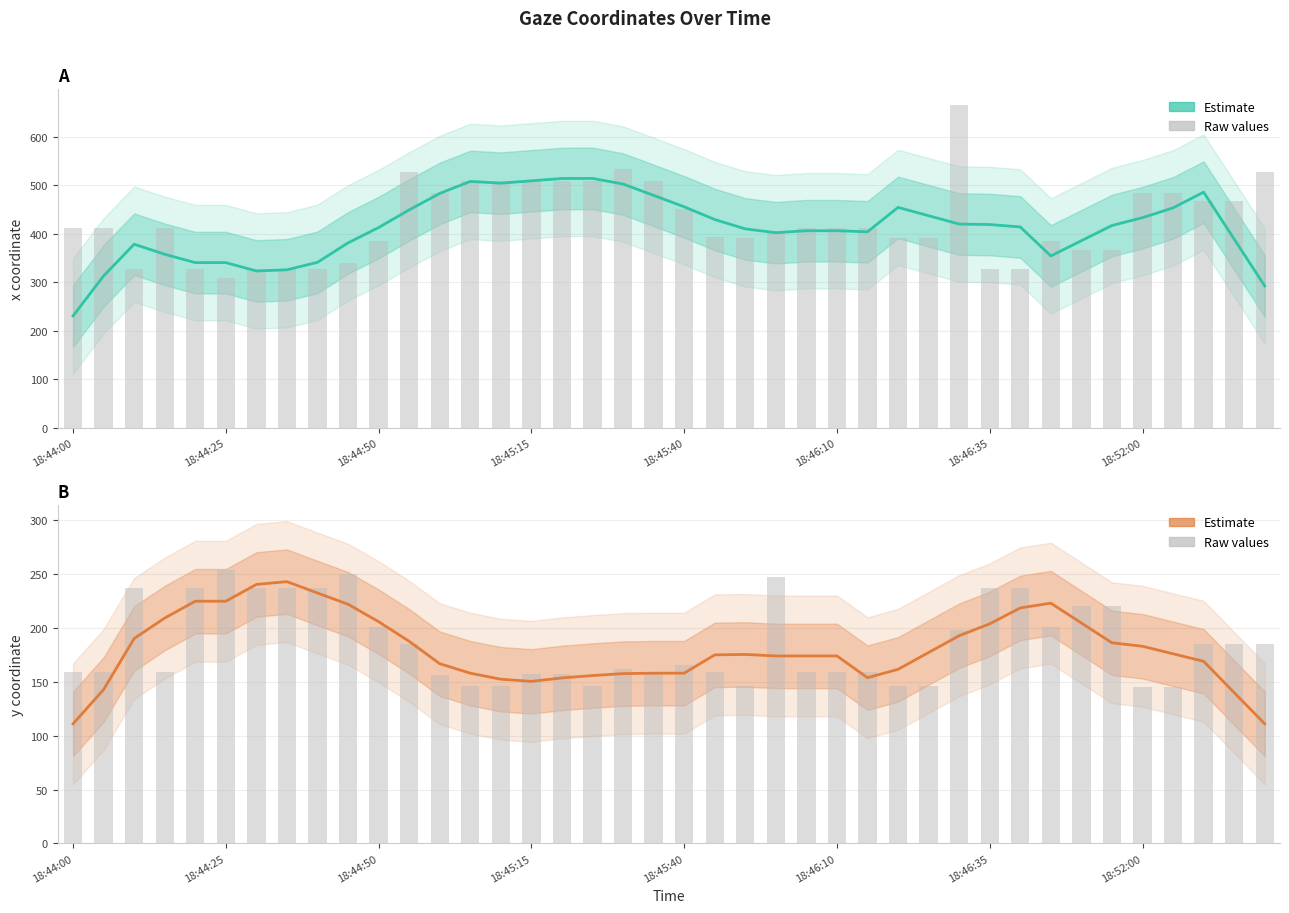

Reading left to right, transcribe all the data shown in this chart.

x (Estimate): 230.6	313.2	378.6	357.8	340.6	340.6	323.4	325.8	341.2	381.4	413.0	449.4	483.4	508.2	504.6	509.4	514.2	514.4	502.8	479.4	455.8	429.6	410.2	402.4	406.4	406.4	404.2	454.6	437.4	420.2	419.2	414.2	354.4	385.8	417.2	433.4	453.6	486.0	389.2	292.4
x (raw): 413.0	413.0	327.0	413.0	327.0	309.0	327.0	327.0	327.0	339.0	386.0	528.0	485.0	509.0	509.0	510.0	510.0	509.0	533.0	510.0	452.0	393.0	391.0	402.0	413.0	413.0	413.0	391.0	391.0	665.0	327.0	327.0	386.0	366.0	366.0	484.0	484.0	467.0	467.0	528.0
y (Estimate): 111.0	142.8	190.2	209.2	224.8	224.8	240.4	243.0	232.4	222.0	205.8	187.6	166.8	158.0	152.4	150.4	153.6	155.8	157.6	158.0	158.0	175.0	175.4	174.0	174.0	174.0	153.8	161.6	177.2	192.8	203.8	218.6	223.0	204.6	186.2	183.0	176.0	169.0	140.0	111.0
y (raw): 159.0	159.0	237.0	159.0	237.0	254.0	237.0	237.0	237.0	250.0	201.0	185.0	156.0	146.0	146.0	157.0	157.0	146.0	162.0	157.0	166.0	159.0	146.0	247.0	159.0	159.0	159.0	146.0	146.0	198.0	237.0	237.0	201.0	220.0	220.0	145.0	145.0	185.0	185.0	185.0